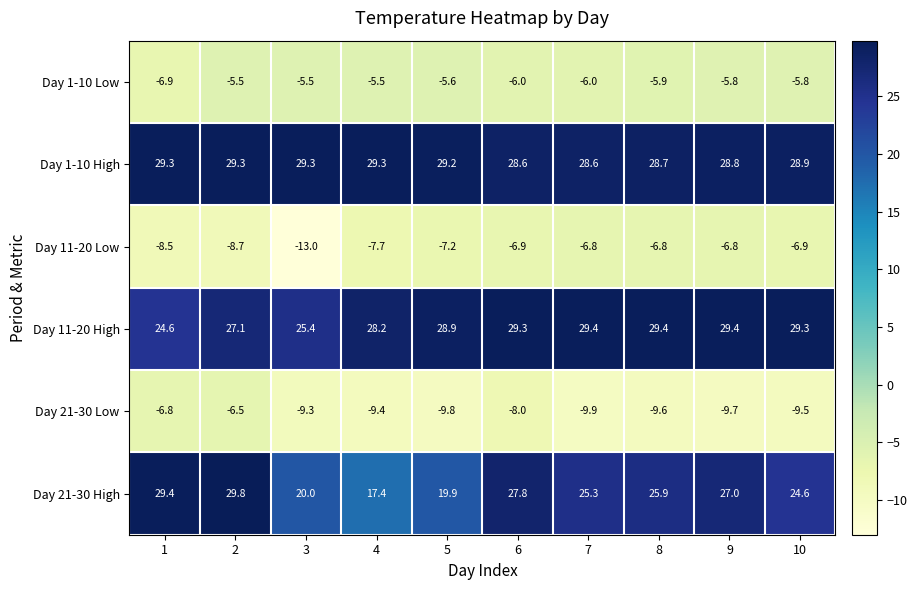

Which series has the largest range (max minus min)?

Day 21-30 High